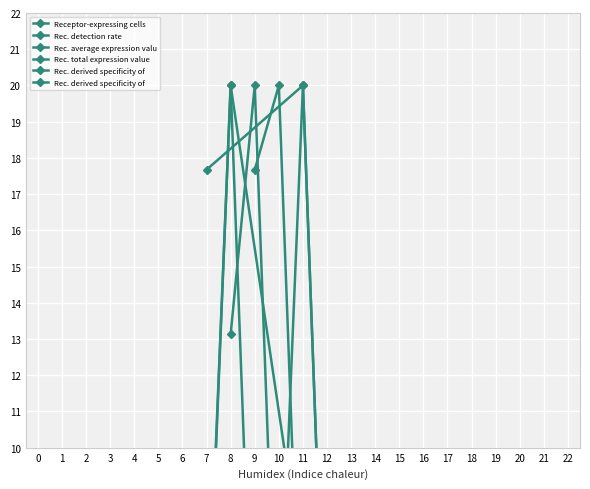

How many categories are shown in the chart?

3